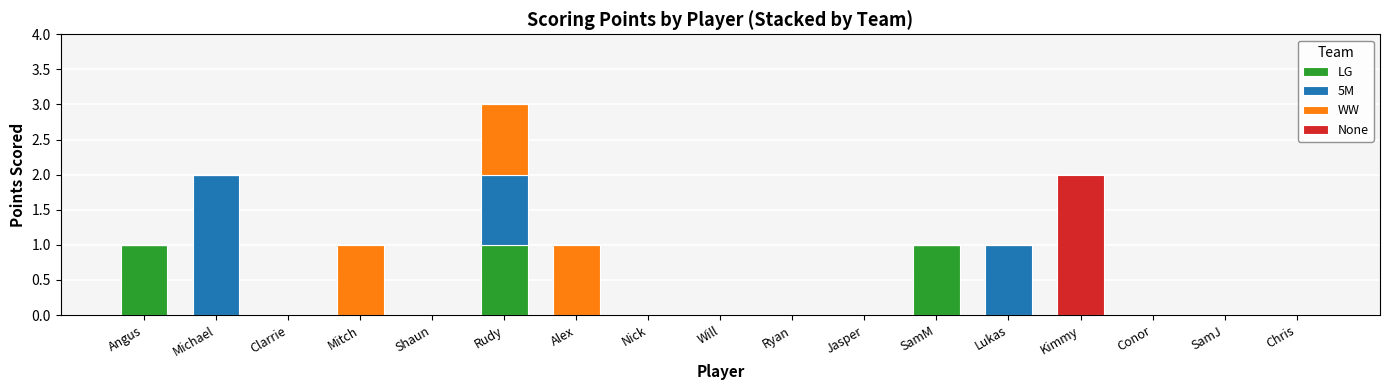

How many categories are shown in the chart?

17